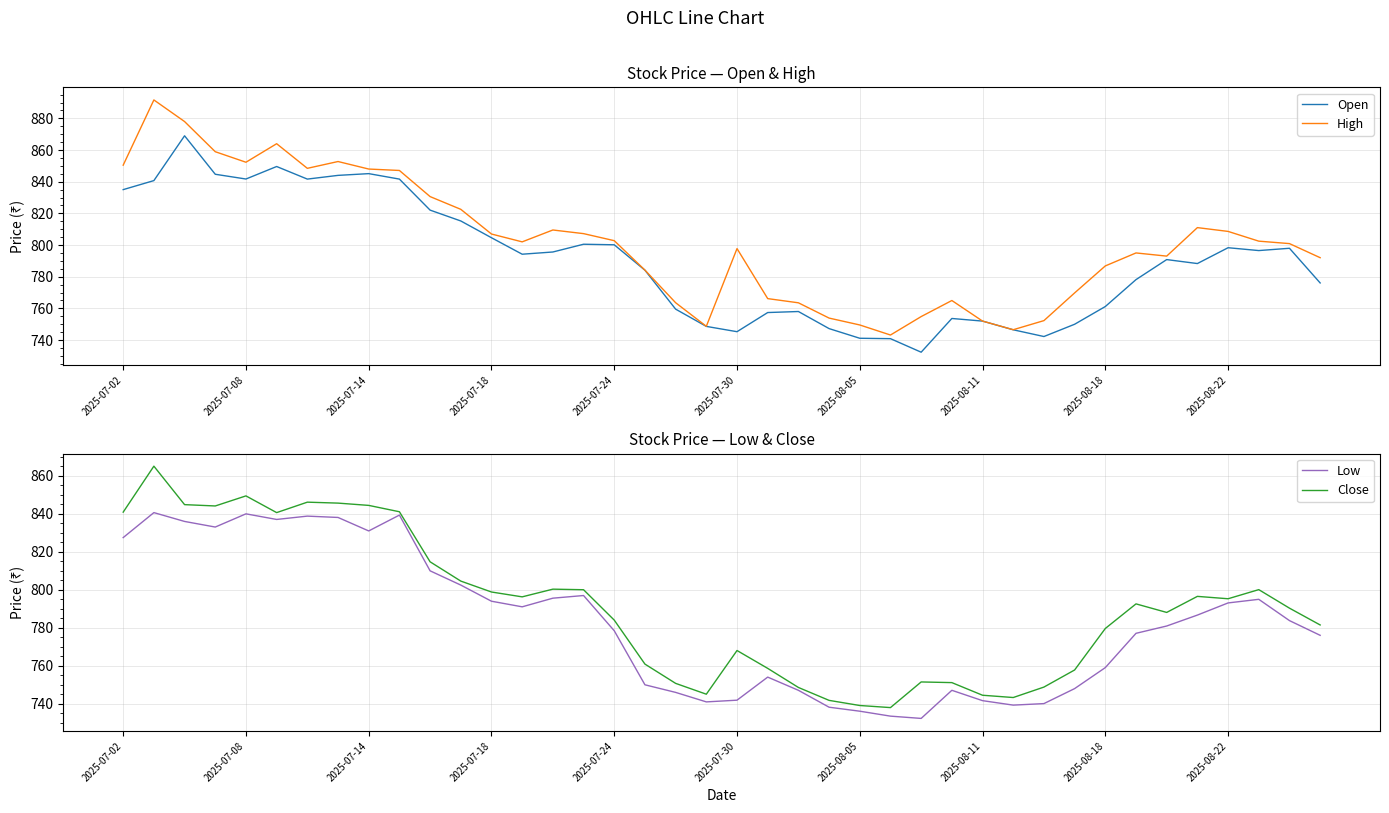

How many interior local peaks does the Low series have?

8